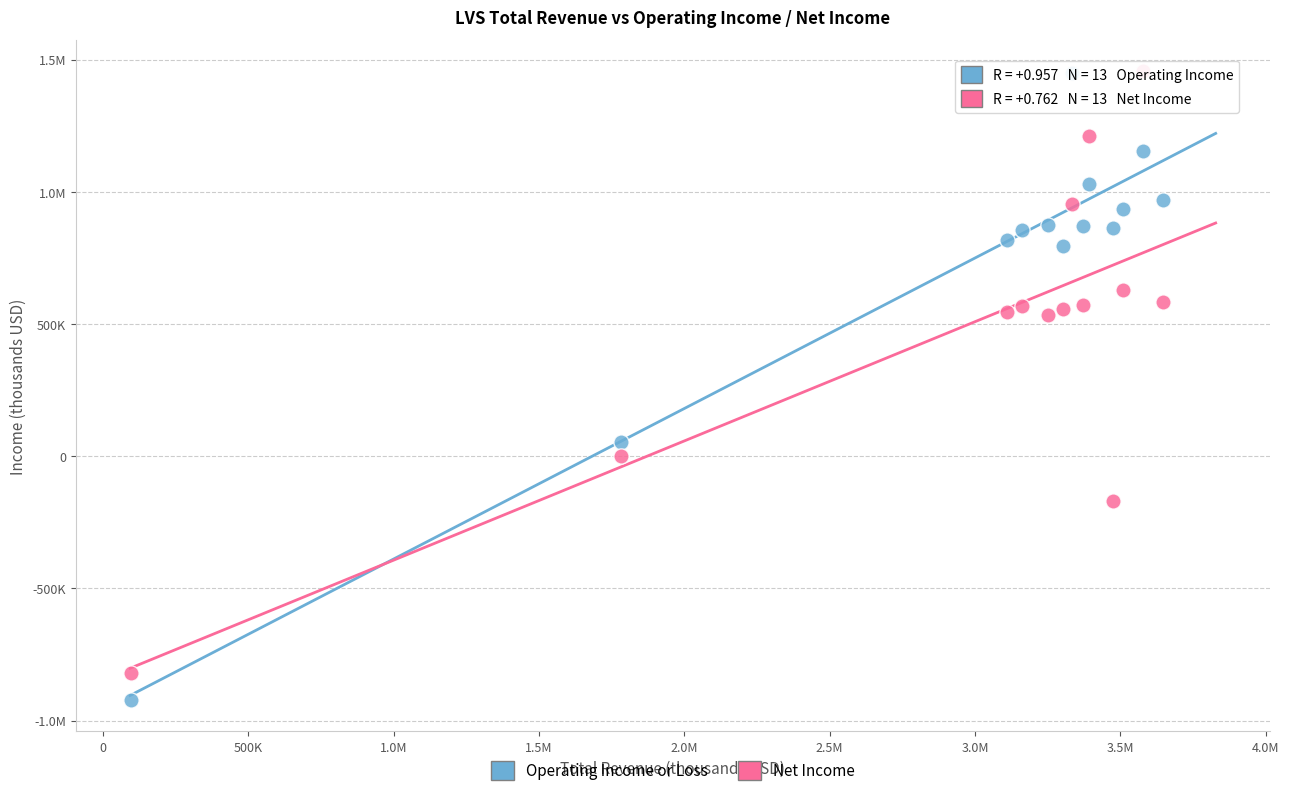

What are all the series names shown in the legend?

Operating Income or Loss, Net Income